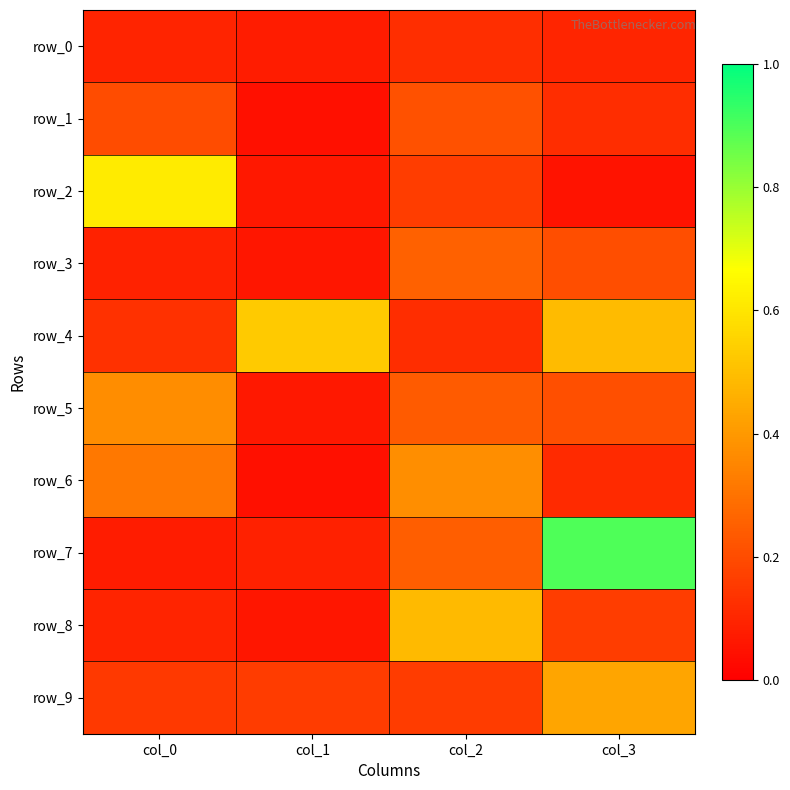

The value of row_9 at col_2 is 0.2. True or false?

False